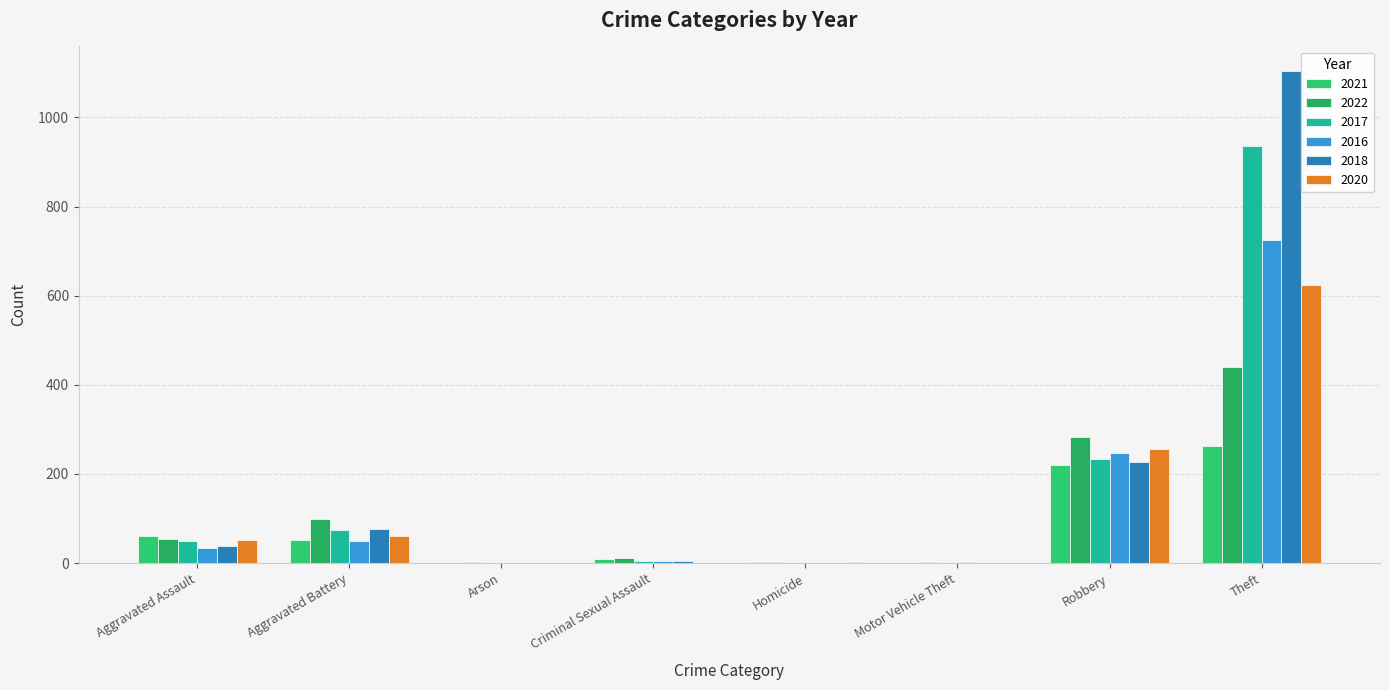

Between Arson and Homicide, which series saw the biggest shift?

2021